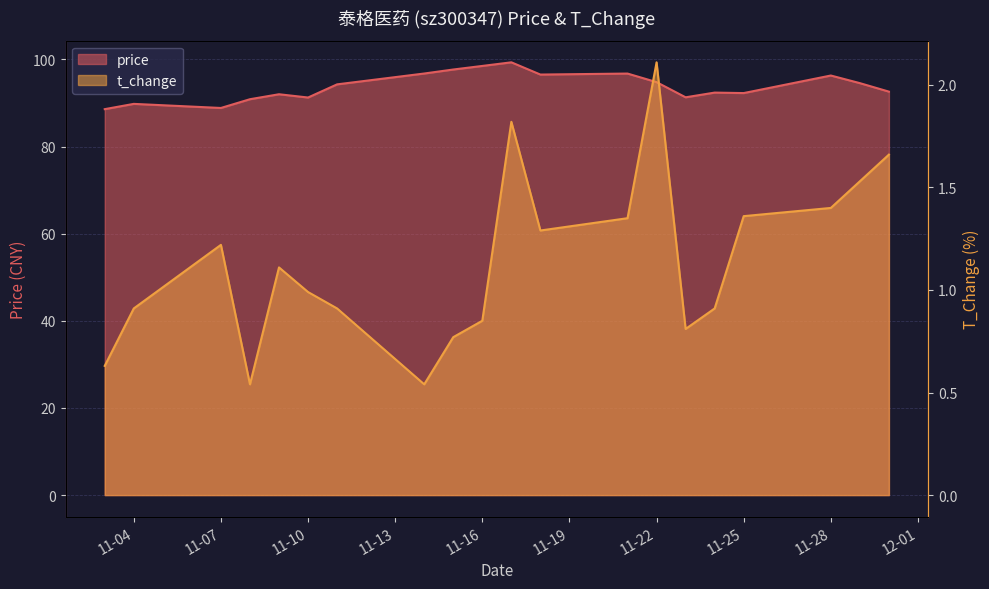

Which category has the highest value across all series?

2022-11-17